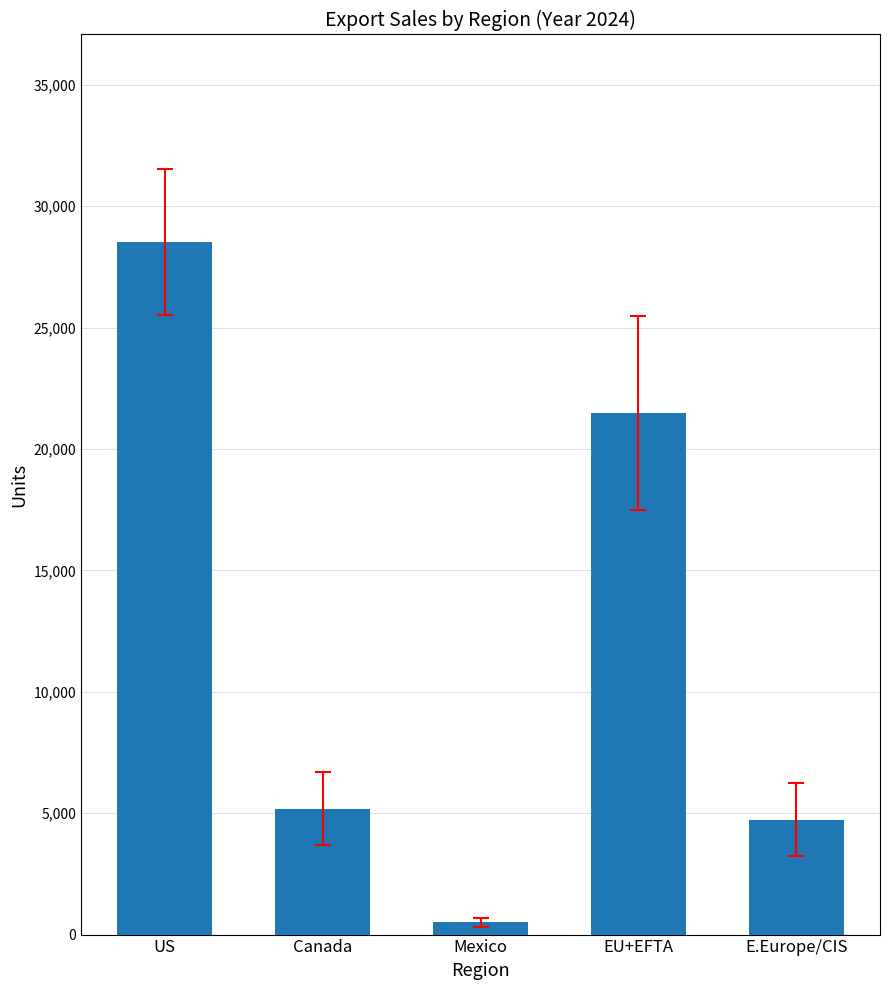

Are the bars grouped side by side (vs. stacked)?

No